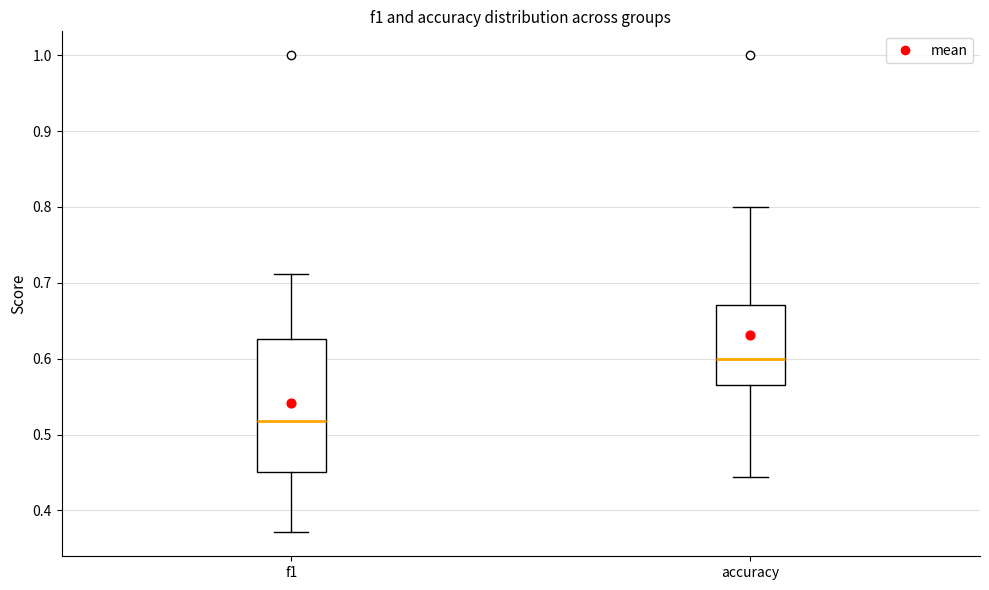

Which box's median line is the lowest?

f1